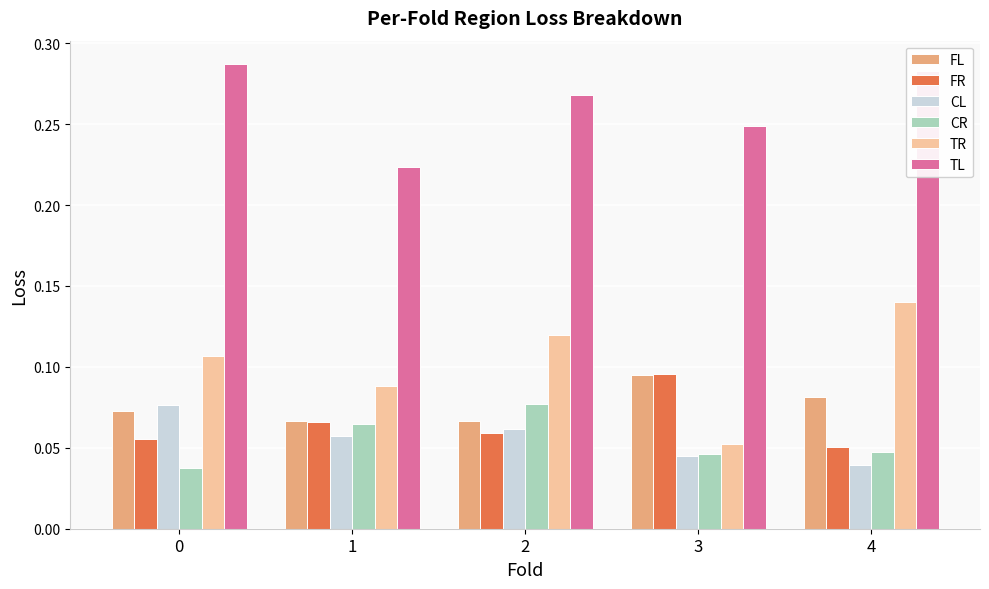

Is the value of TL at 2 greater than the value of CR at 2?

Yes